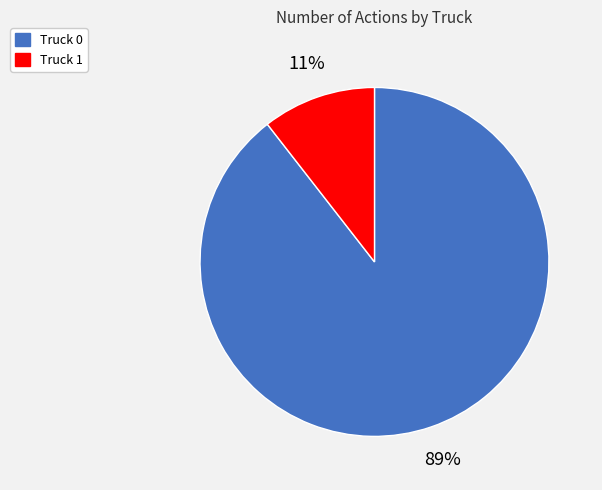

Rank the categories by value from highest to lowest.

Truck 0, Truck 1